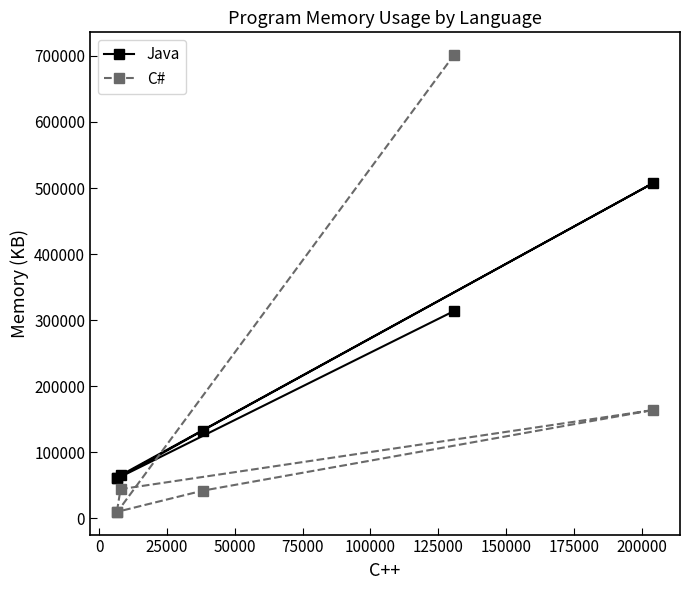

What is the average value of the C# series?

161616